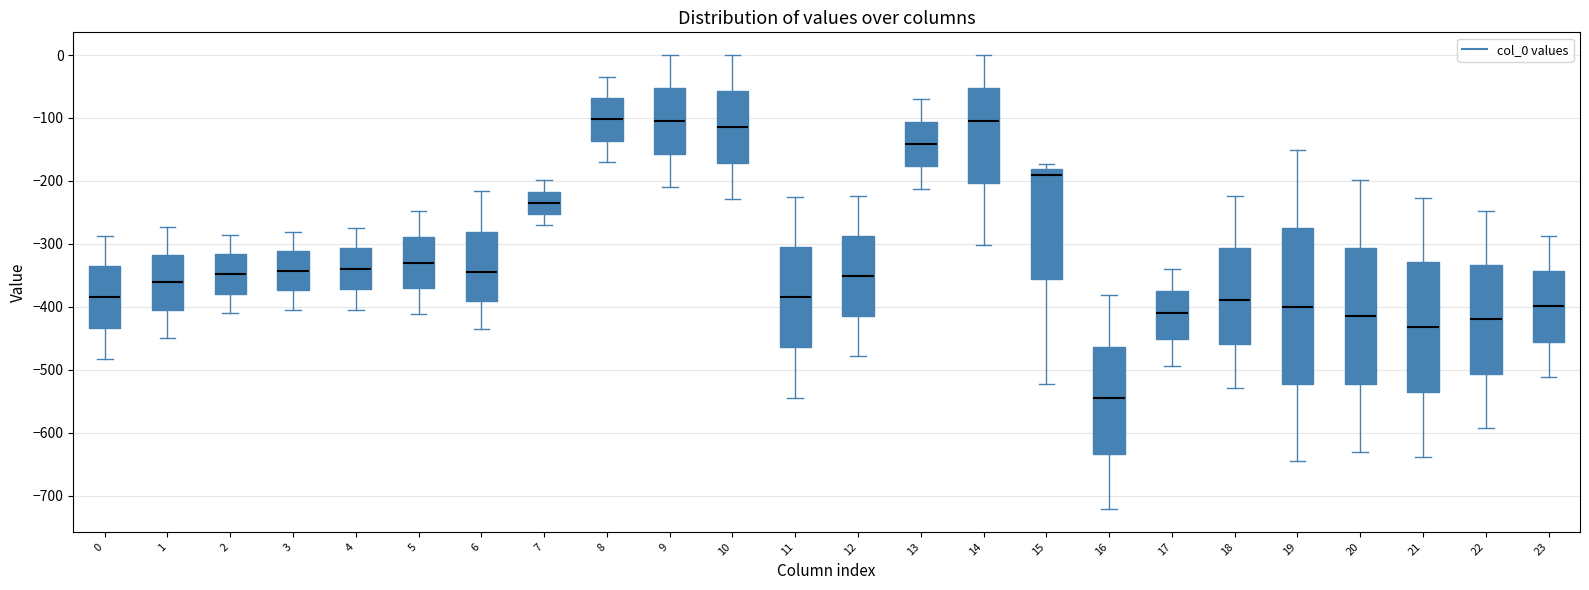

Which box is the tallest, from its lower edge to its upper edge?

19